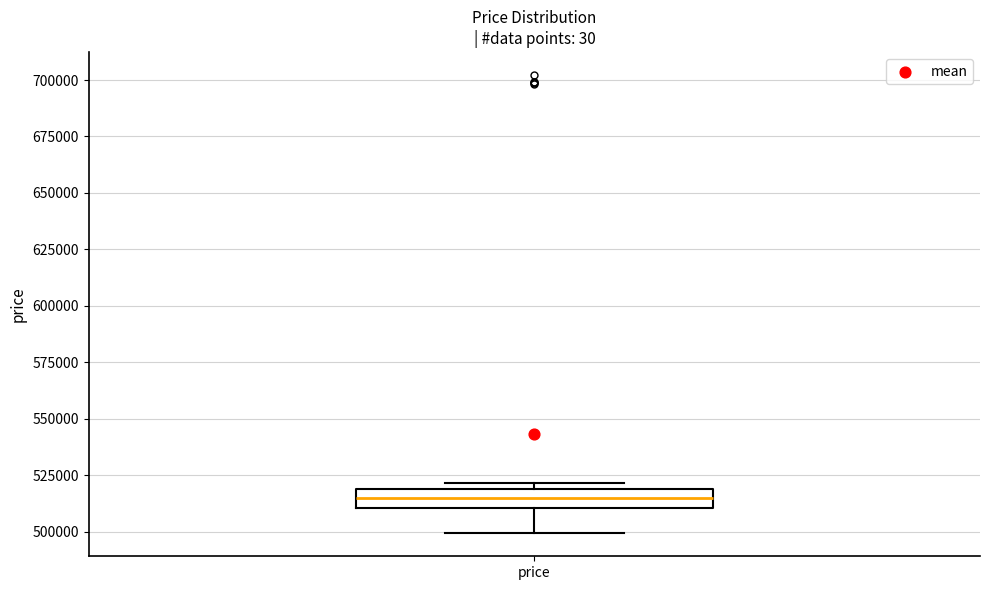

Where does the lower whisker of the box for price end on the y-axis? The values are not printed on the chart, so give them approximately, as read against the axis.

500000